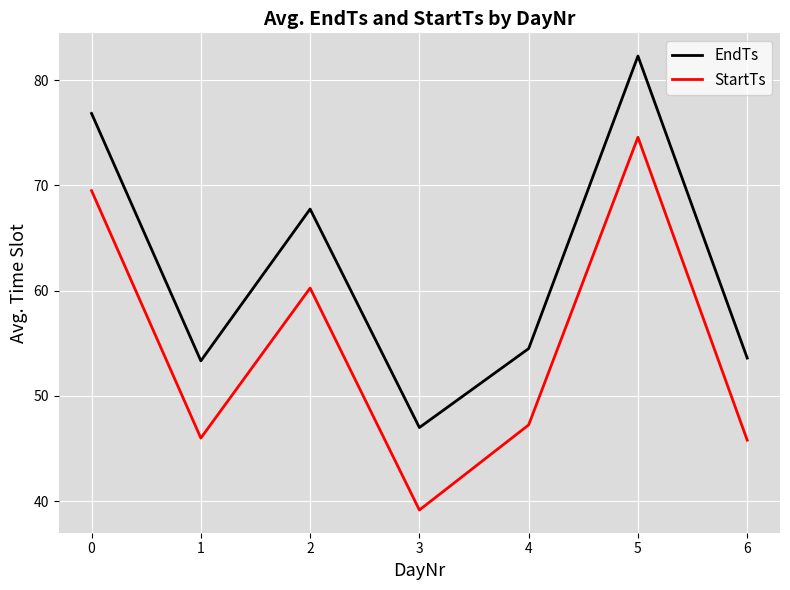

The StartTs series shows 27.9 at 5. True or false?

False